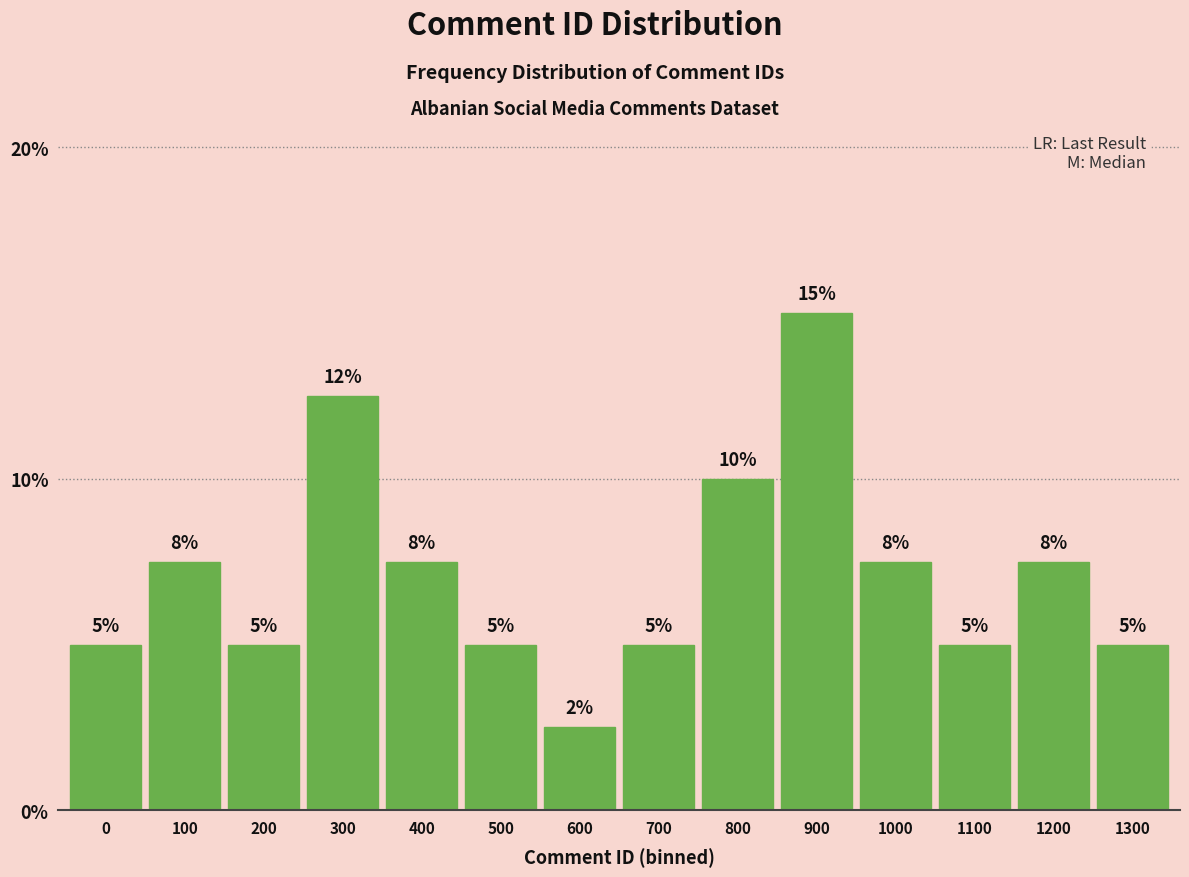

Where does the data first go above 7?

100